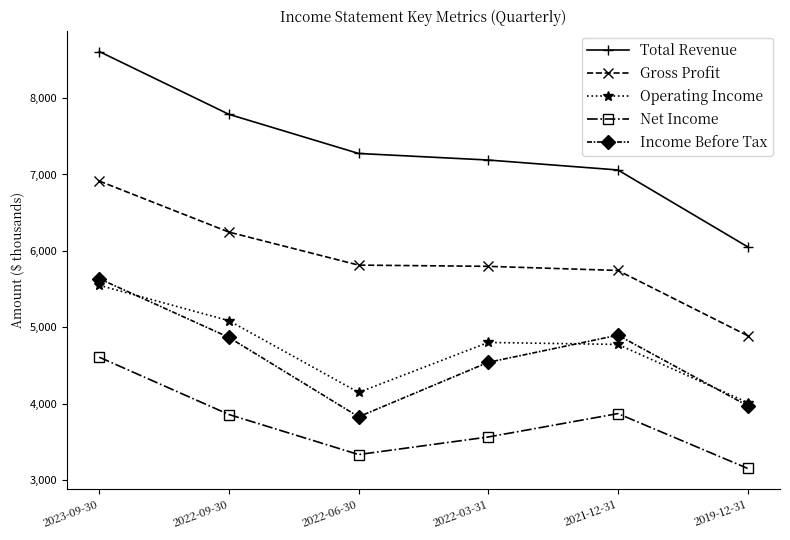

At 2022-03-31, list the series in order from smallest to largest.

Net Income, Income Before Tax, Operating Income, Gross Profit, Total Revenue